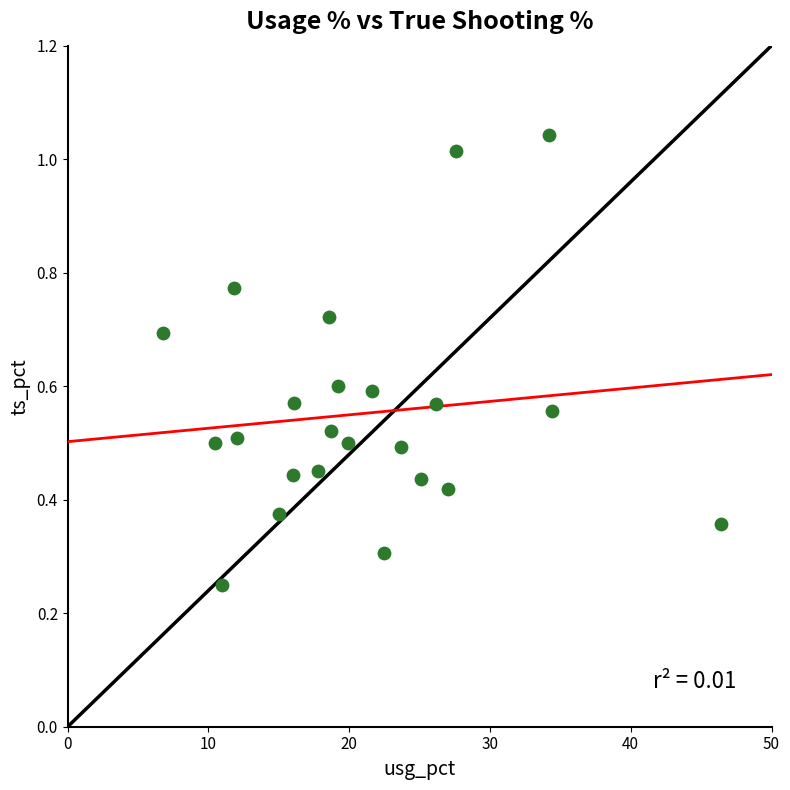

What is the range of X values (max minus min)?

39.6